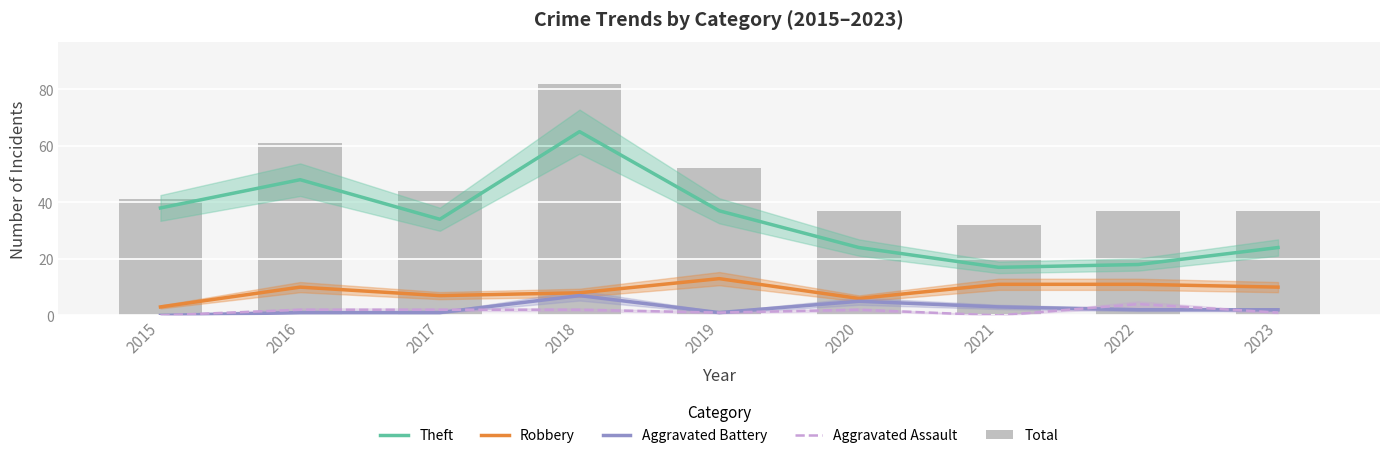

Reading left to right, list all the values displayed in this chart.

Theft: 38	48	34	65	37	24	17	18	24
Robbery: 3	10	7	8	13	6	11	11	10
Aggravated Battery: 0	1	1	7	1	5	3	2	2
Aggravated Assault: 0	2	2	2	1	2	0	4	1
Total: 41	61	44	82	52	37	32	37	37